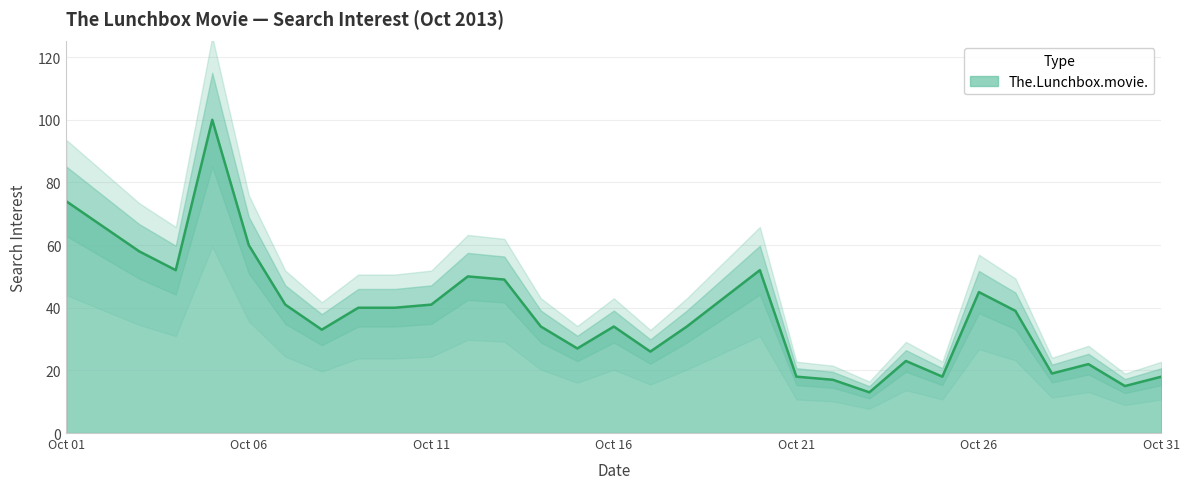

What is the difference between the maximum and second lowest values?

85